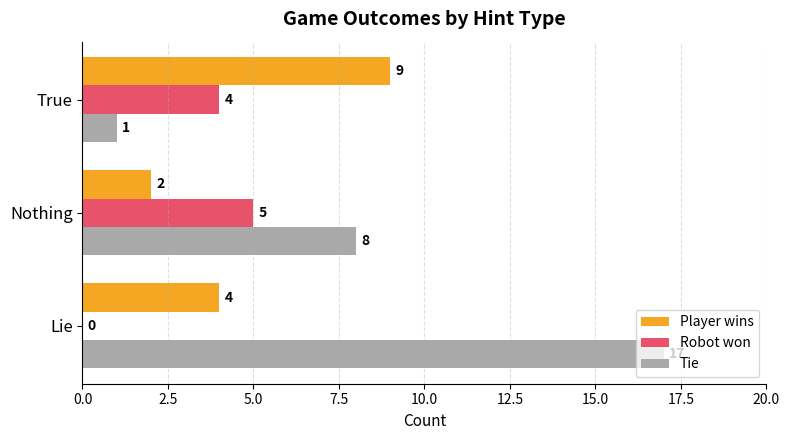

What is the maximum value for Tie?

17